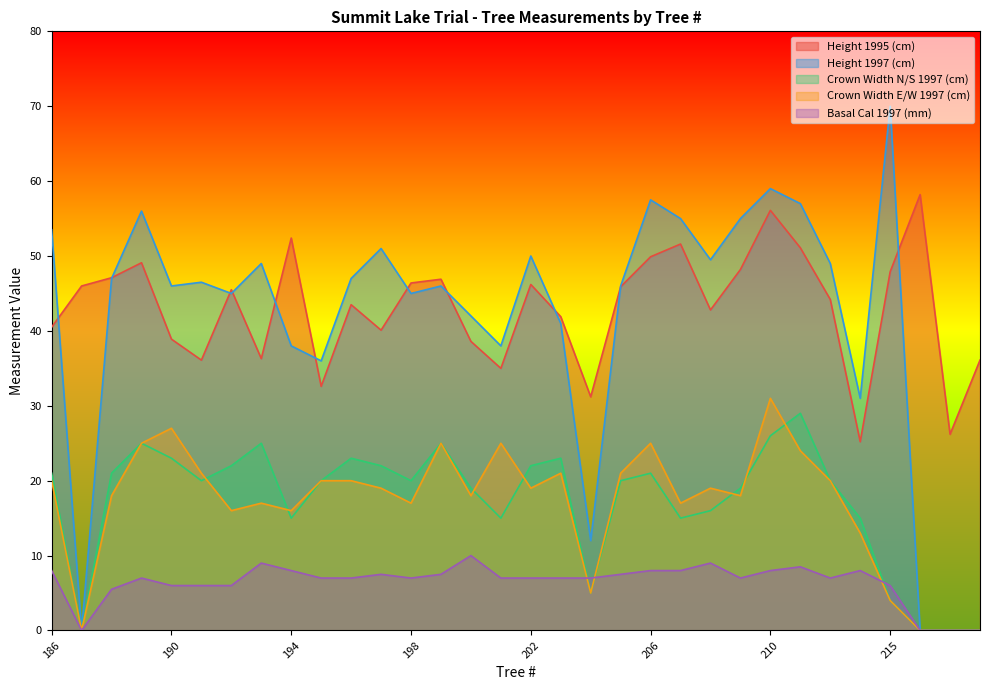

Reading right to left, list all the values displayed in this chart.

Height 1995 (cm): 218=36.1	217=26.2	216=58.2	215=47.9	214=25.2	213=44.2	212=51.1	210=56.1	209=48.2	208=42.8	207=51.6	206=49.9	205=45.9	204=31.2	203=41.9	202=46.2	201=35.0	200=38.6	199=46.9	198=46.4	197=40.1	196=43.5	195=32.6	194=52.4	193=36.3	192=45.5	191=36.1	190=38.9	189=49.1	188=47.1	187=46.0	186=40.5
Height 1997 (cm): 218=0.0	217=0.0	216=0.0	215=70.0	214=31.0	213=49.0	212=57.0	210=59.0	209=55.0	208=49.5	207=55.0	206=57.5	205=46.0	204=12.0	203=41.0	202=50.0	201=38.0	200=42.0	199=46.0	198=45.0	197=51.0	196=47.0	195=36.0	194=38.0	193=49.0	192=45.0	191=46.5	190=46.0	189=56.0	188=47.0	187=0.0	186=53.5
Crown Width N/S 1997 (cm): 218=0.0	217=0.0	216=0.0	215=4.0	214=15.0	213=20.0	212=29.0	210=26.0	209=19.0	208=16.0	207=15.0	206=21.0	205=20.0	204=5.0	203=23.0	202=22.0	201=15.0	200=19.0	199=25.0	198=20.0	197=22.0	196=23.0	195=20.0	194=15.0	193=25.0	192=22.0	191=20.0	190=23.0	189=25.0	188=21.0	187=0.0	186=21.0
Crown Width E/W 1997 (cm): 218=0.0	217=0.0	216=0.0	215=4.0	214=13.0	213=20.0	212=24.0	210=31.0	209=18.0	208=19.0	207=17.0	206=25.0	205=21.0	204=5.0	203=21.0	202=19.0	201=25.0	200=18.0	199=25.0	198=17.0	197=19.0	196=20.0	195=20.0	194=16.0	193=17.0	192=16.0	191=21.0	190=27.0	189=25.0	188=18.0	187=0.0	186=20.0
Basal Cal 1997 (mm): 218=0.0	217=0.0	216=0.0	215=6.0	214=8.0	213=7.0	212=8.5	210=8.0	209=7.0	208=9.0	207=8.0	206=8.0	205=7.5	204=7.0	203=7.0	202=7.0	201=7.0	200=10.0	199=7.5	198=7.0	197=7.5	196=7.0	195=7.0	194=8.0	193=9.0	192=6.0	191=6.0	190=6.0	189=7.0	188=5.5	187=0.0	186=8.0